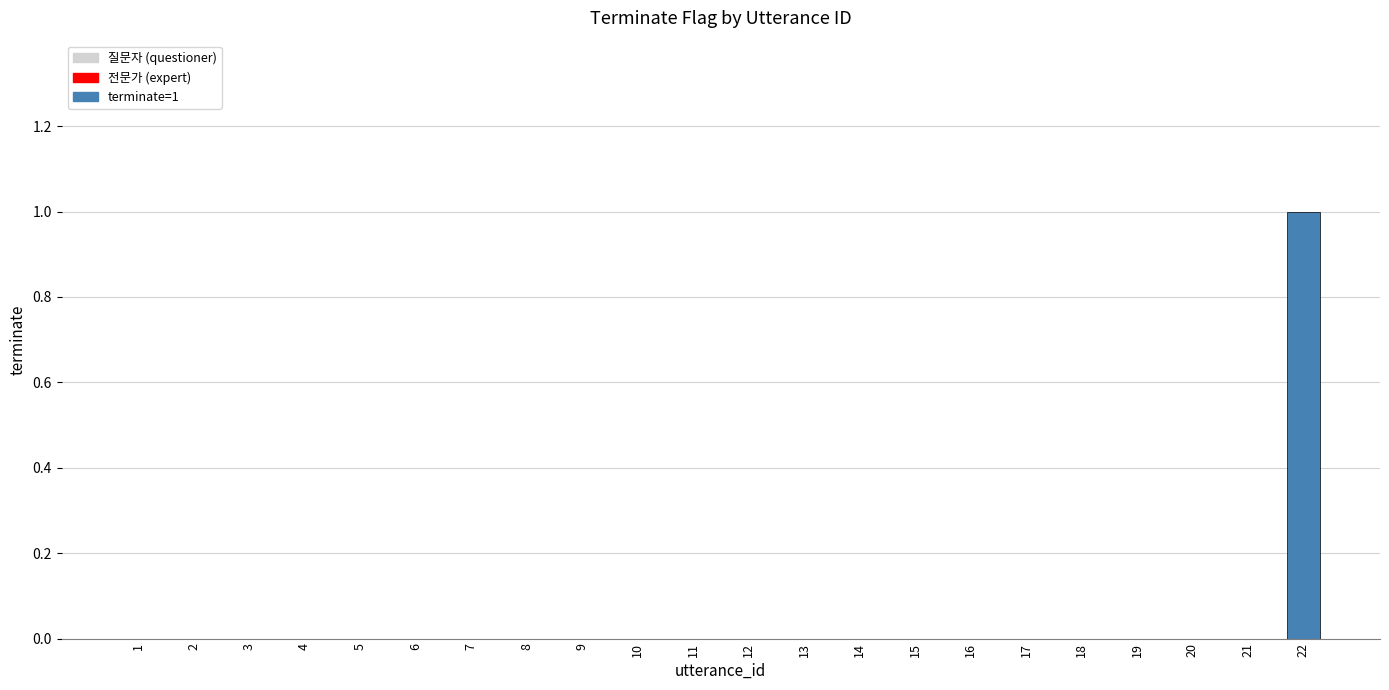

Are the bars grouped side by side (vs. stacked)?

No